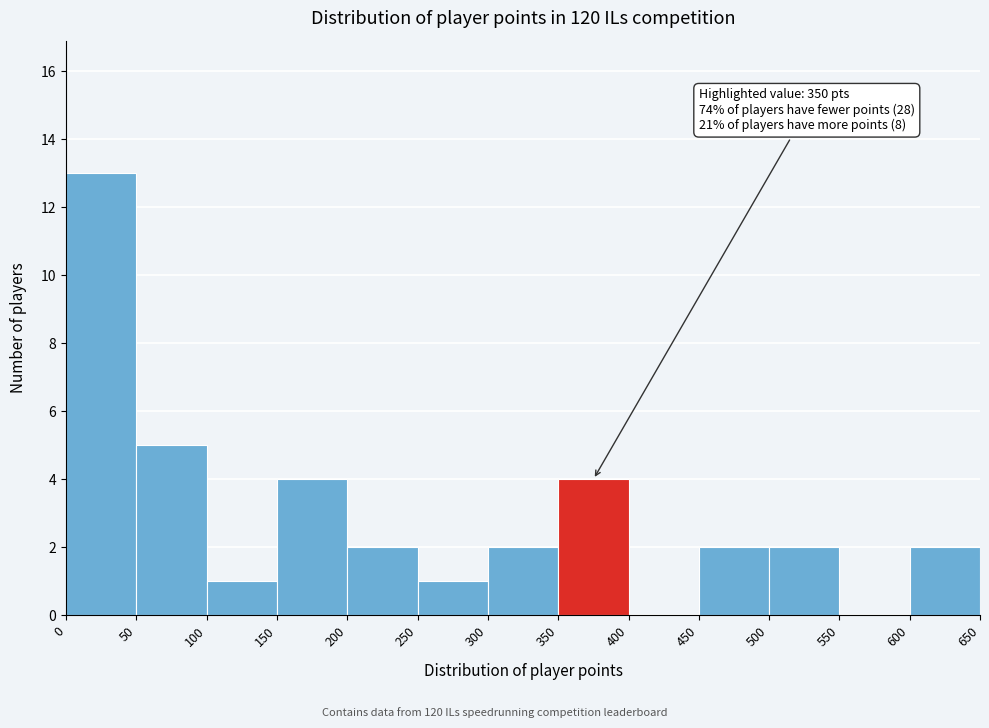

Which range on the x-axis has the tallest bar?

0 to 50